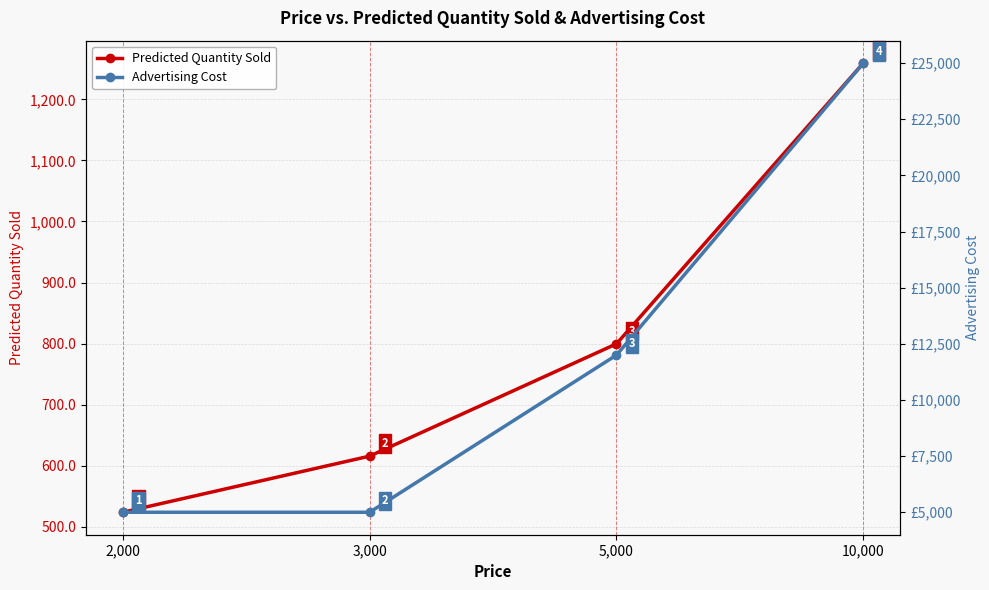

What is the greatest value displayed?

25000.0